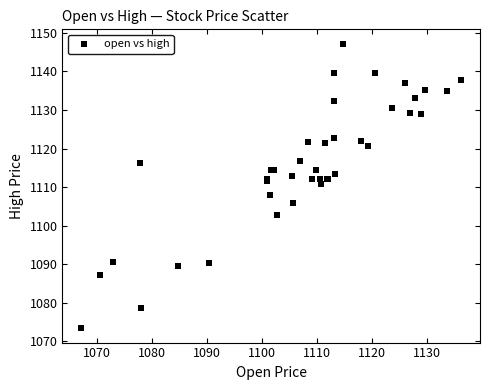

What Y value in the scatter plot is closest to 1110?

1110.8